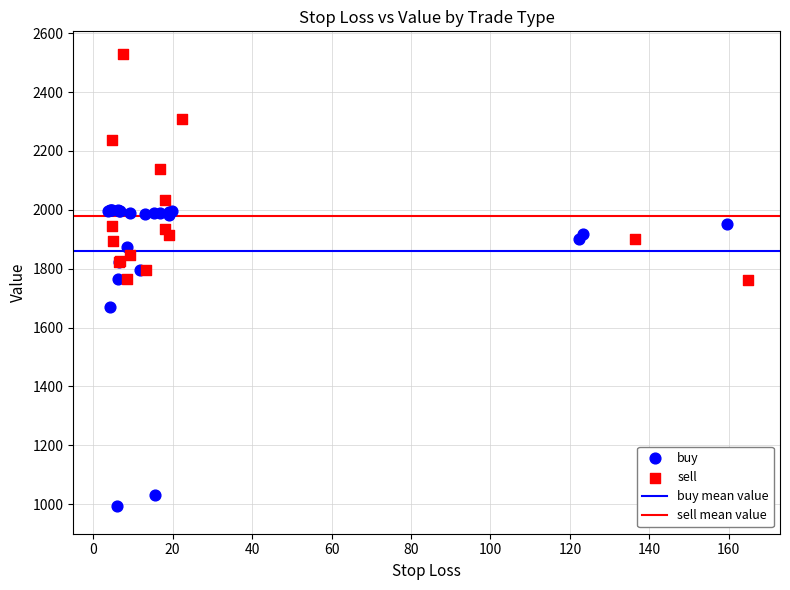

Which series reaches the maximum Y coordinate?

sell